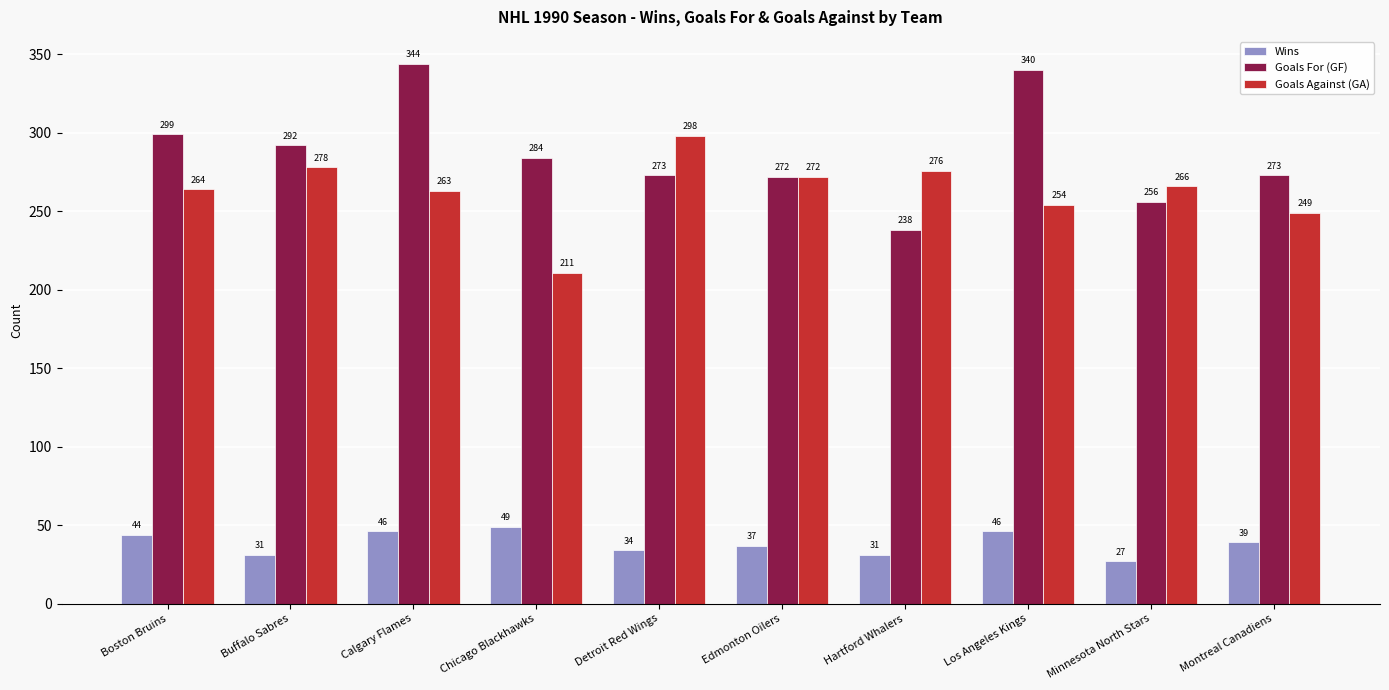

What is the sum of the Wins values at Boston Bruins and Los Angeles Kings?

90